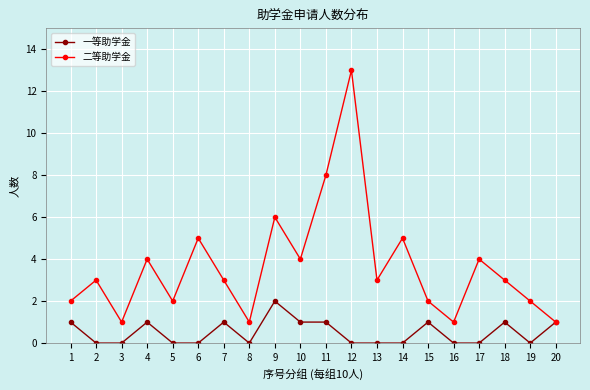

Reading left to right, list all the values displayed in this chart.

一等助学金: 1=1	2=0	3=0	4=1	5=0	6=0	7=1	8=0	9=2	10=1	11=1	12=0	13=0	14=0	15=1	16=0	17=0	18=1	19=0	20=1
二等助学金: 1=2	2=3	3=1	4=4	5=2	6=5	7=3	8=1	9=6	10=4	11=8	12=13	13=3	14=5	15=2	16=1	17=4	18=3	19=2	20=1